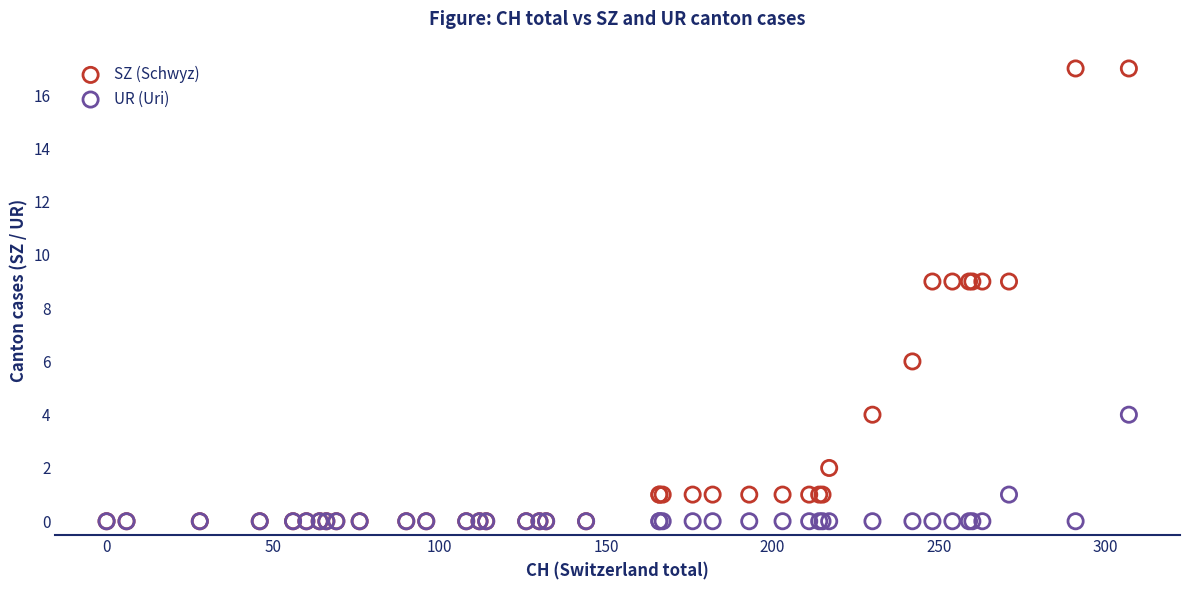

What are all the series names shown in the legend?

SZ (Schwyz), UR (Uri)